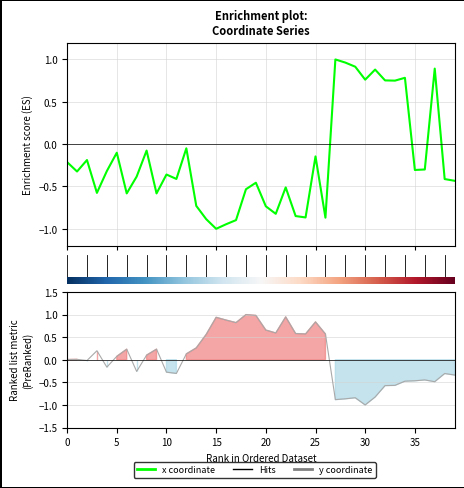

Which series has the widest spread of values?

x